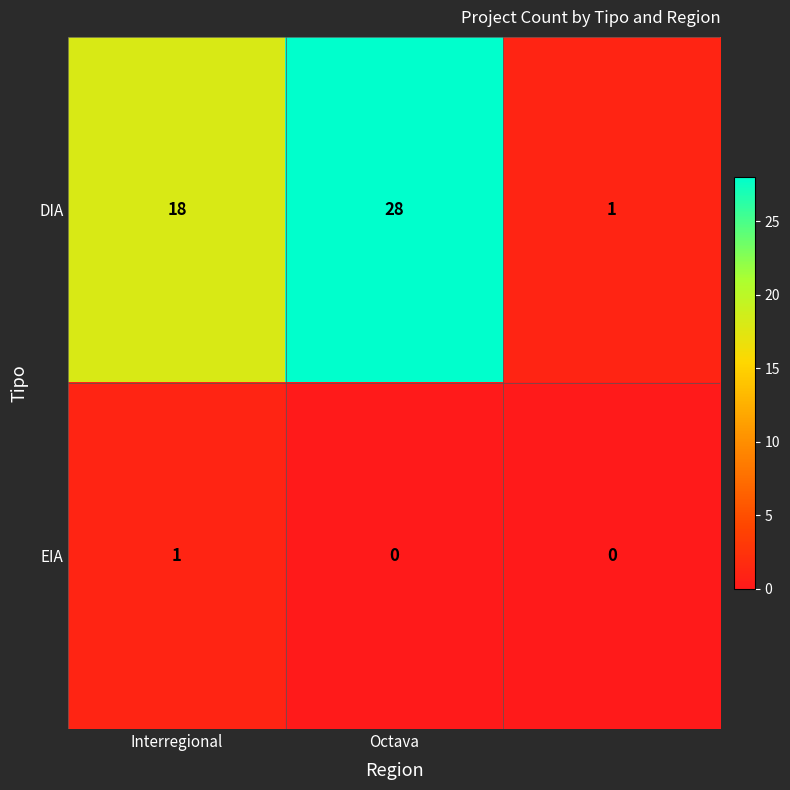

What is the difference between the second highest and minimum values in the DIA series?

17